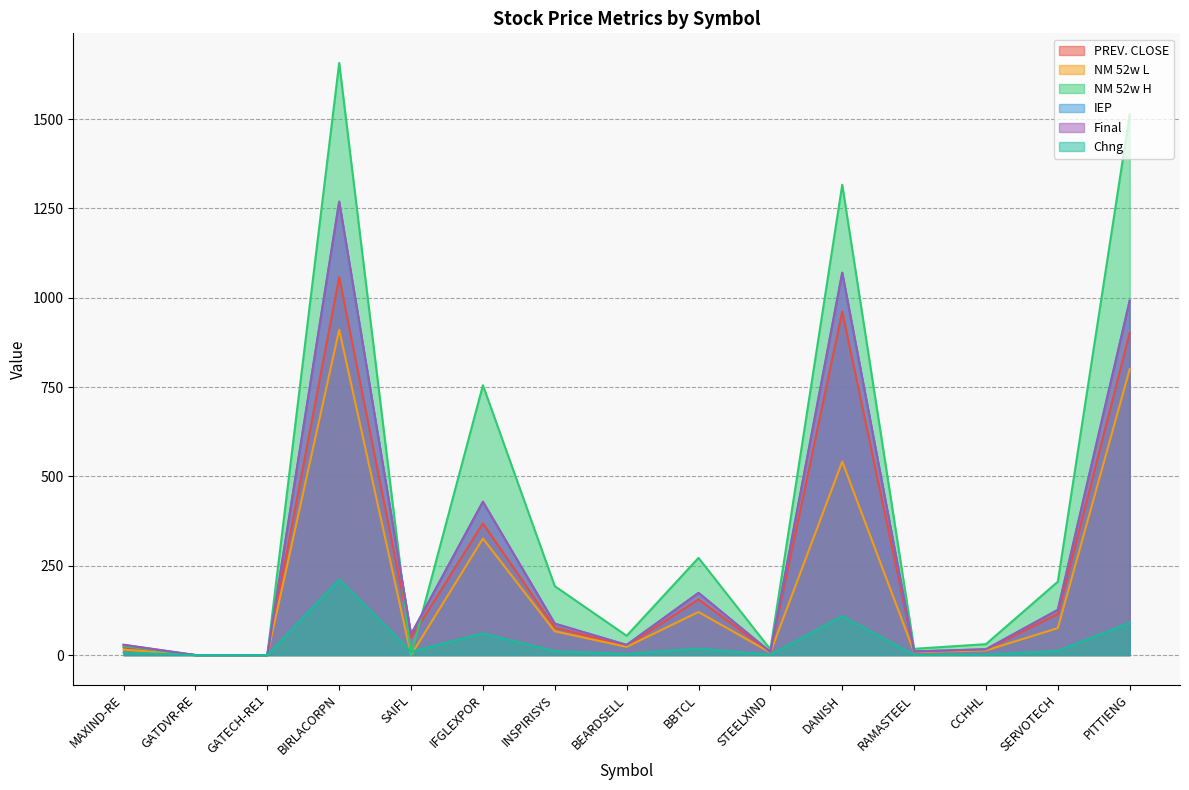

Which label corresponds to the largest value in the chart?

BIRLACORPN